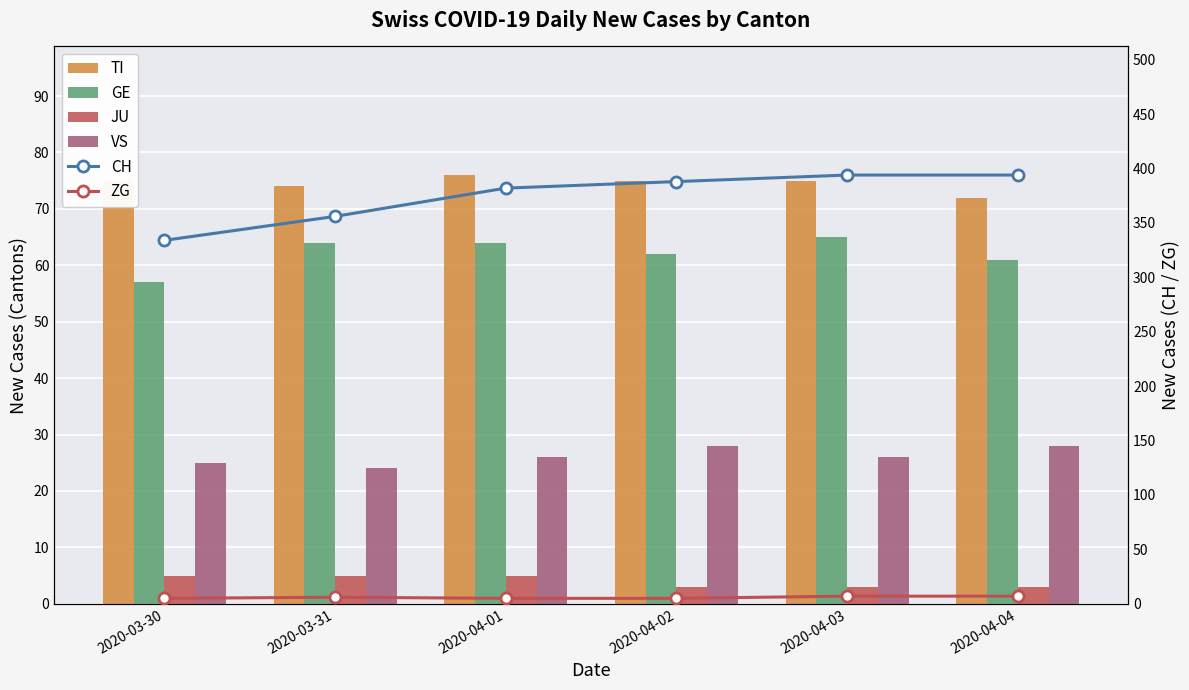

Rank the categories by GE value from highest to lowest.

2020-04-03, 2020-03-31, 2020-04-01, 2020-04-02, 2020-04-04, 2020-03-30